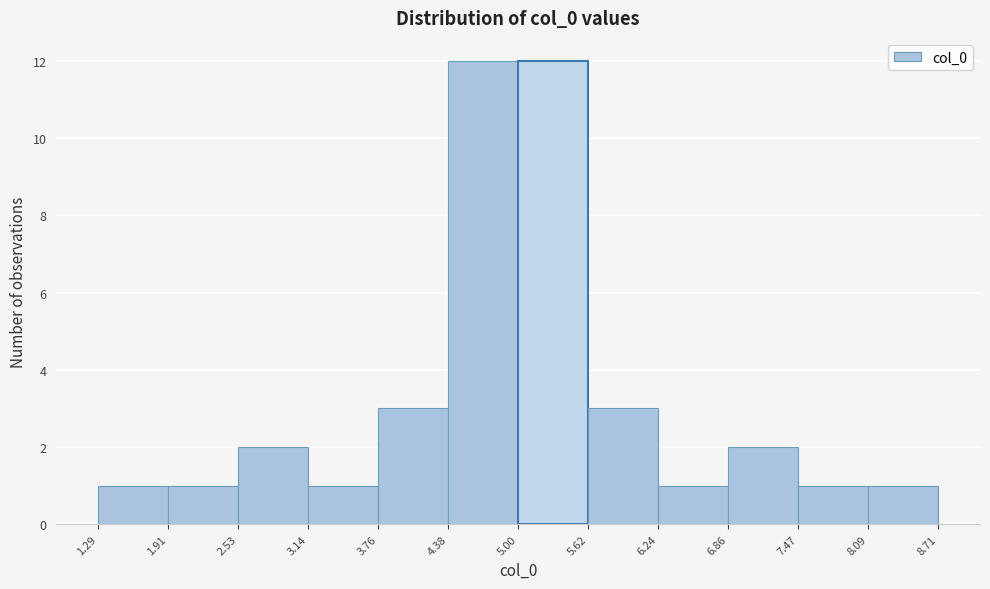

Reading left to right, list every bar in this chart as the range it spans on the x-axis followed by its height. The values are not printed on the chart, so give them approximately, as read against the axis.

1.29 to 1.91: 1
1.91 to 2.53: 1
2.53 to 3.14: 2
3.14 to 3.76: 1
3.76 to 4.38: 3
4.38 to 5.00: 12
5.00 to 5.62: 12
5.62 to 6.24: 3
6.24 to 6.86: 1
6.86 to 7.47: 2
7.47 to 8.09: 1
8.09 to 8.71: 1